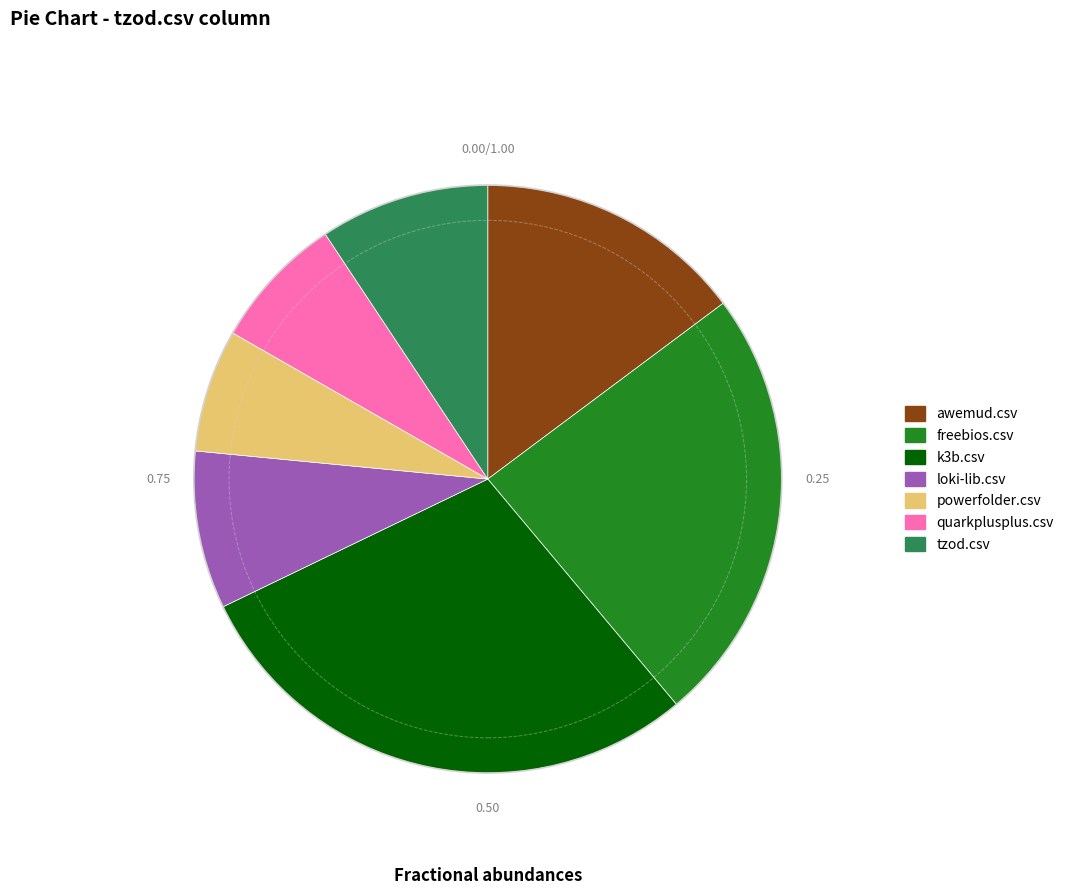

Does any single category account for the majority?

No